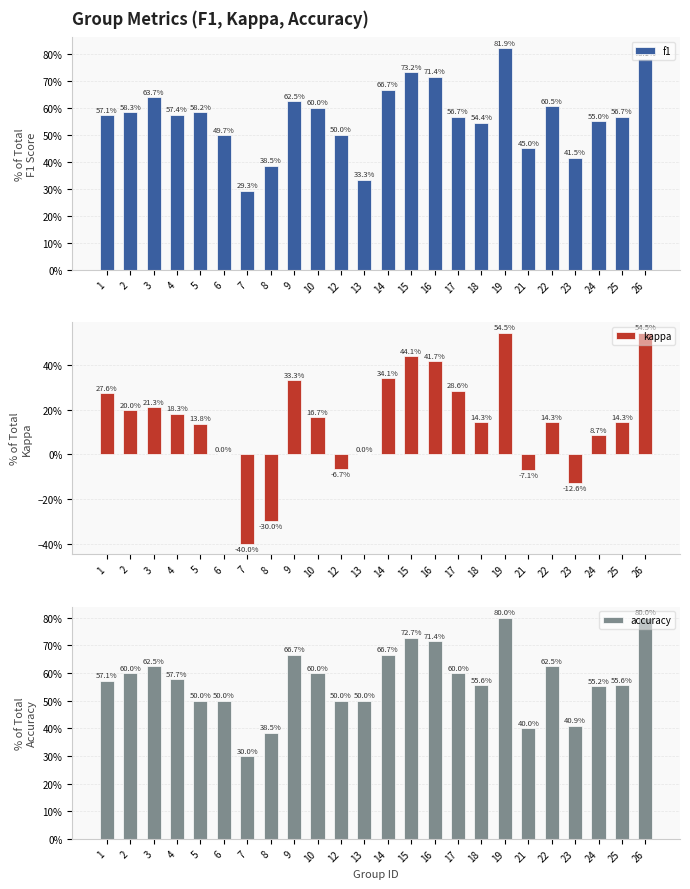

Reading right to left, list all the values displayed in this chart.

f1: 0.8	0.6	0.5	0.4	0.6	0.5	0.8	0.5	0.6	0.7	0.7	0.7	0.3	0.5	0.6	0.6	0.4	0.3	0.5	0.6	0.6	0.6	0.6	0.6
kappa: 0.5	0.1	0.1	-0.1	0.1	-0.1	0.5	0.1	0.3	0.4	0.4	0.3	0.0	-0.1	0.2	0.3	-0.3	-0.4	0.0	0.1	0.2	0.2	0.2	0.3
accuracy: 0.8	0.6	0.6	0.4	0.6	0.4	0.8	0.6	0.6	0.7	0.7	0.7	0.5	0.5	0.6	0.7	0.4	0.3	0.5	0.5	0.6	0.6	0.6	0.6